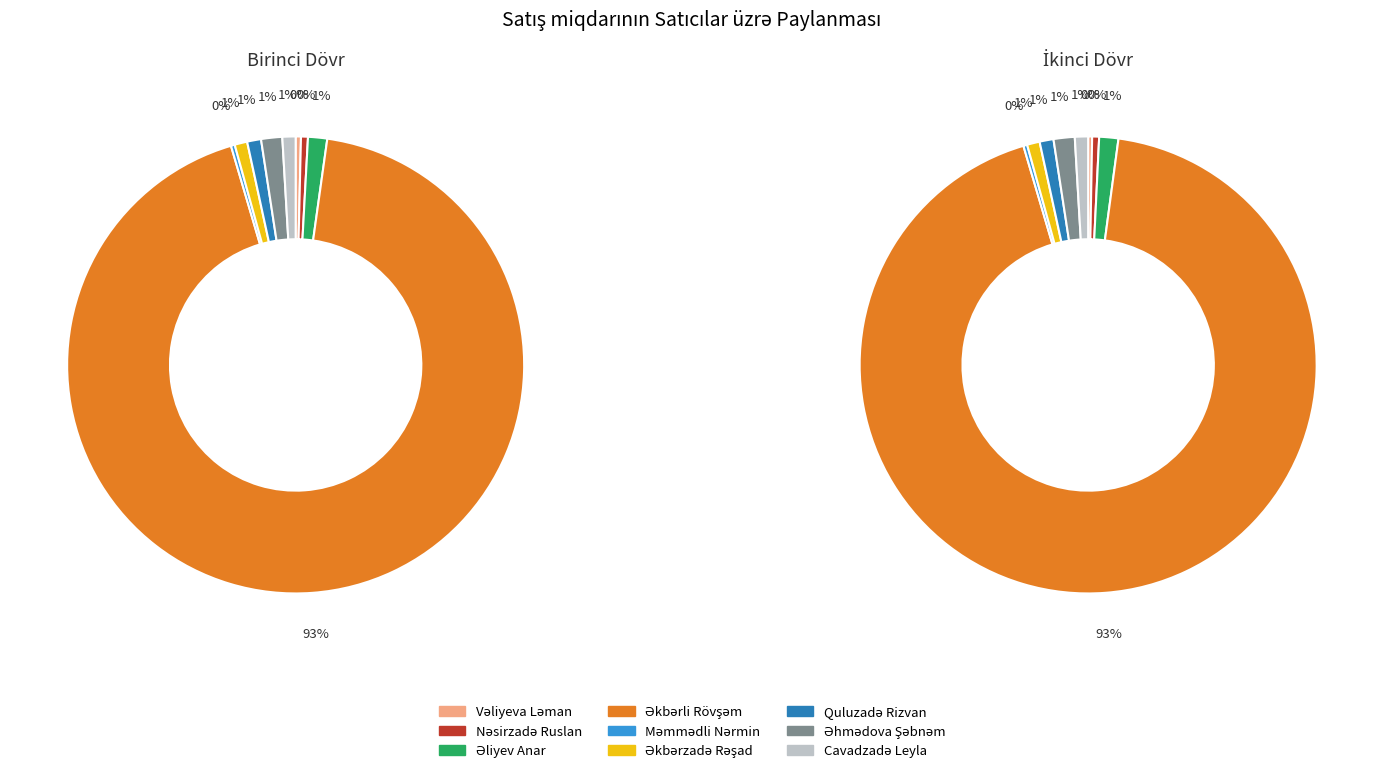

Is it true that Əhmədova Şəbnəm is 1% of the pie?

True